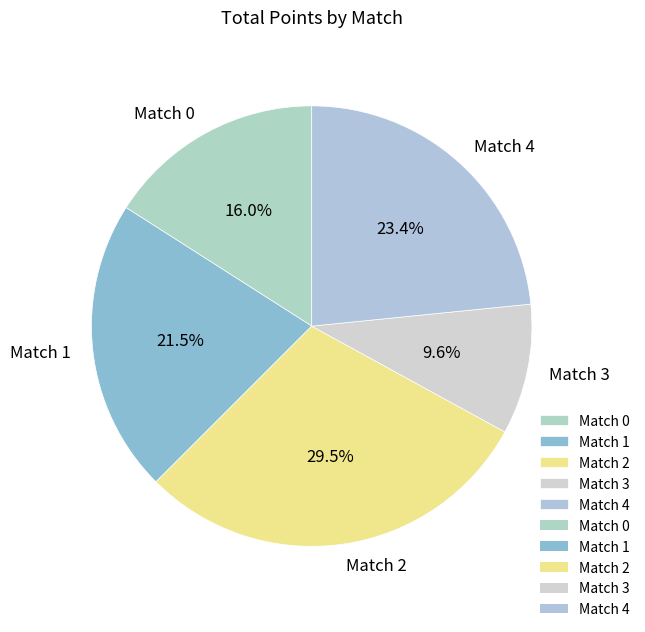

What is the total percentage of Match 2 and Match 3?

39.1%